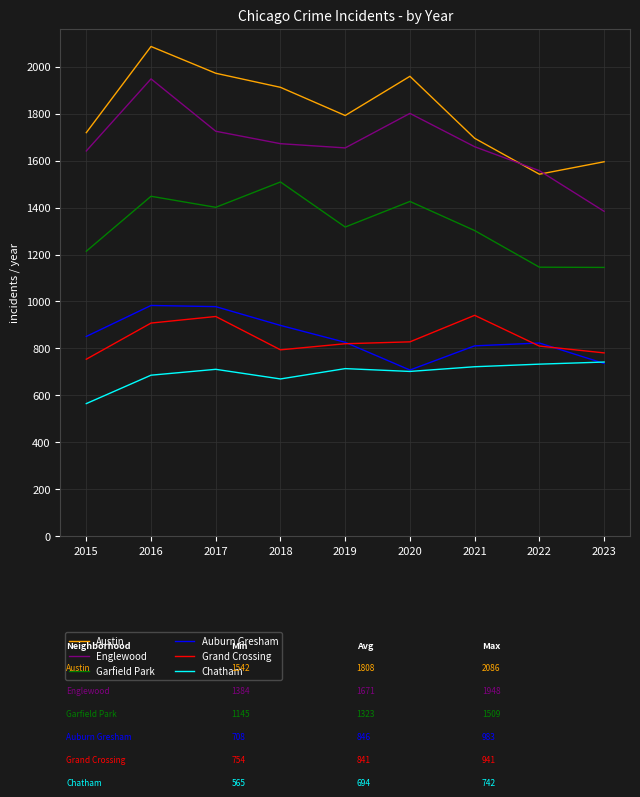

At which category does the chart reach its minimum across all series?

2015